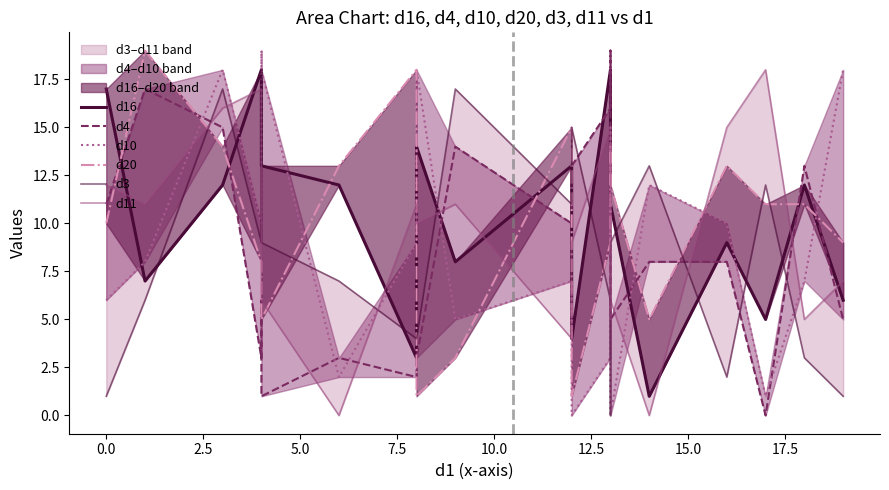

True or false: d10 and d4 intersect in this chart.

True